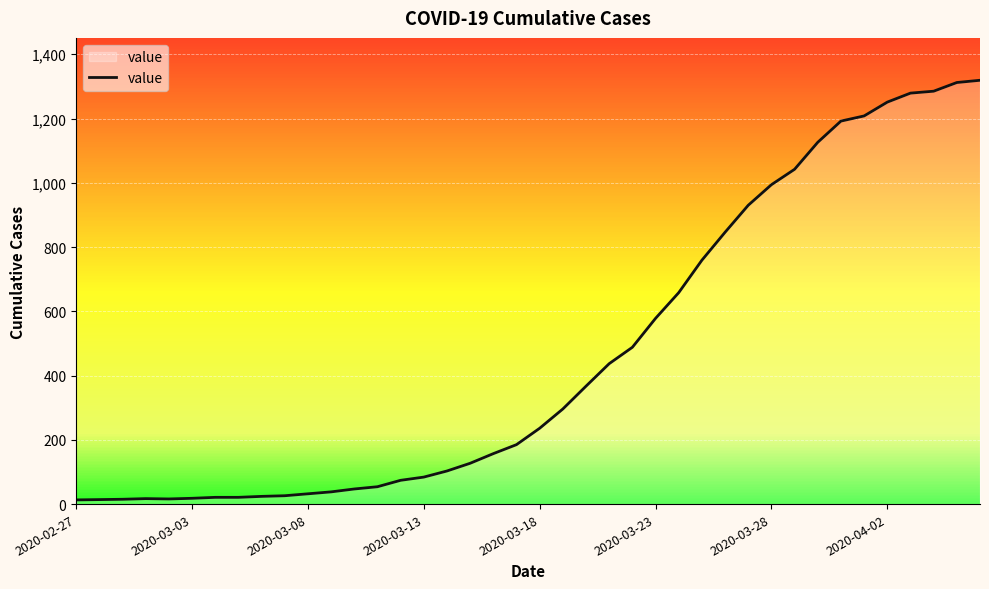

What is the difference between the maximum and minimum values?

1306